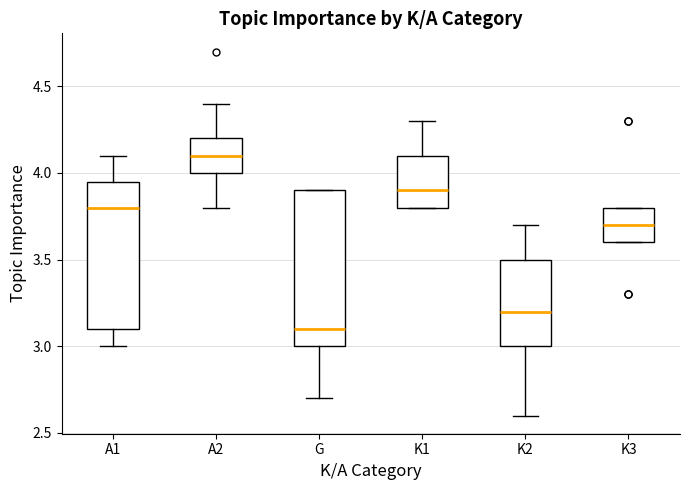

Where is the upper edge of the box for K2 on the y-axis? The values are not printed on the chart, so give them approximately, as read against the axis.

3.50